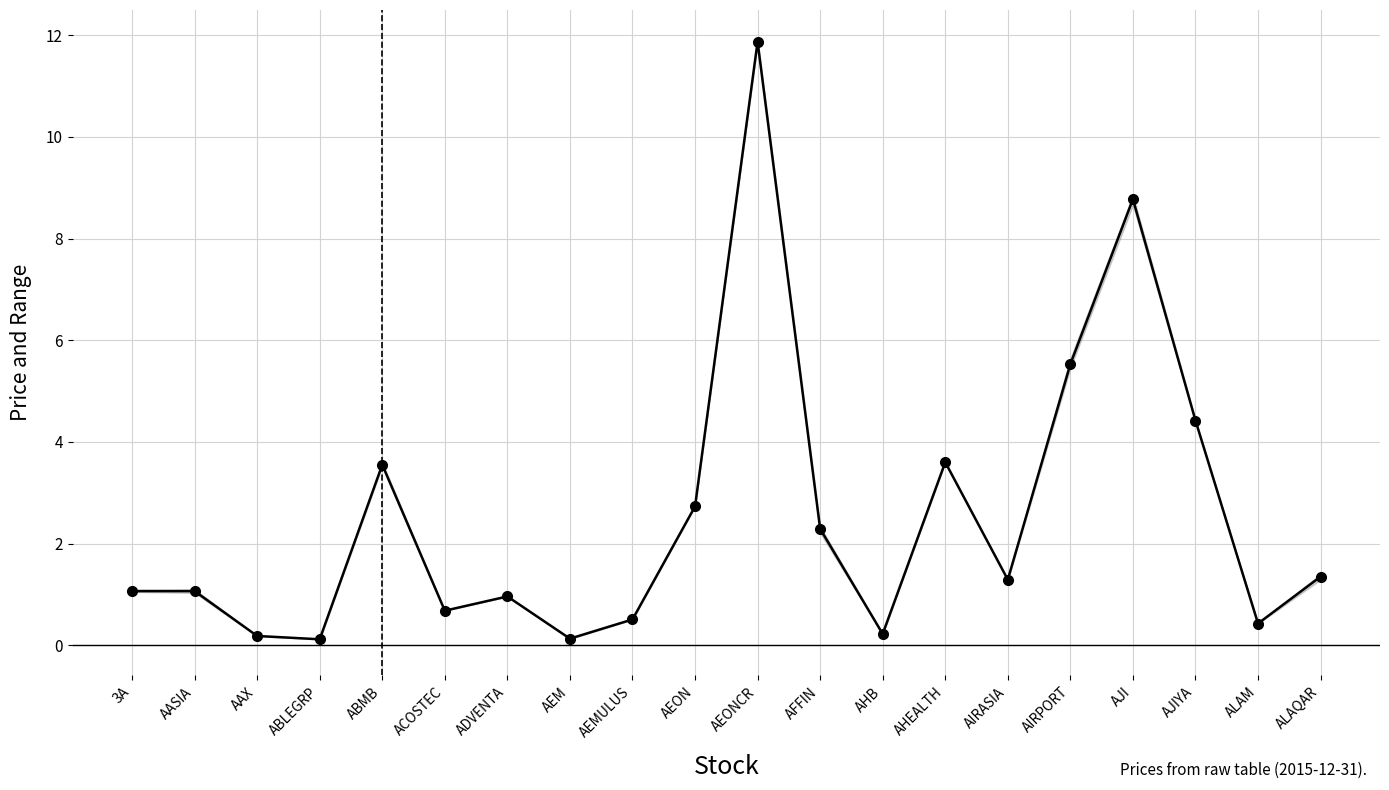

True or false: the data shows 3.6 at AHEALTH.

True